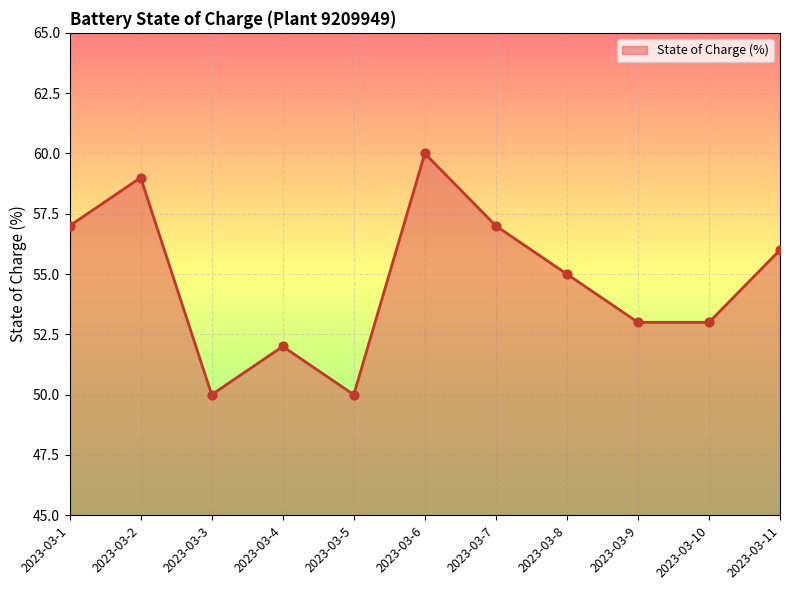

What is the change in value from 2023-03-4 to 2023-03-7?

+5.0